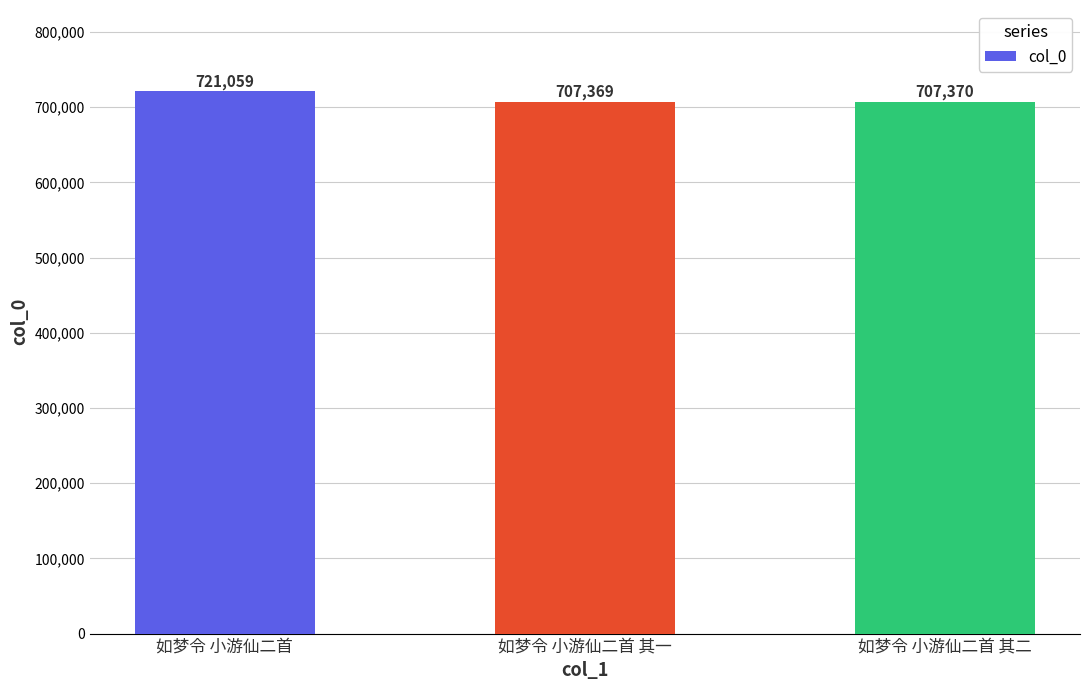

What is the average value?

711933